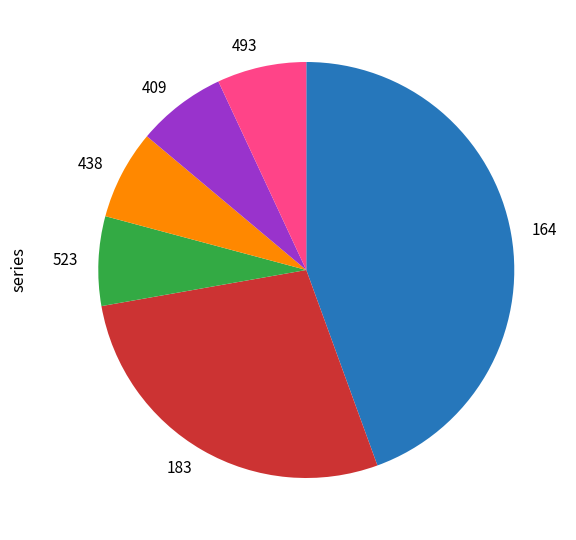

Combined, do 493 and 183 account for over 50%?

No